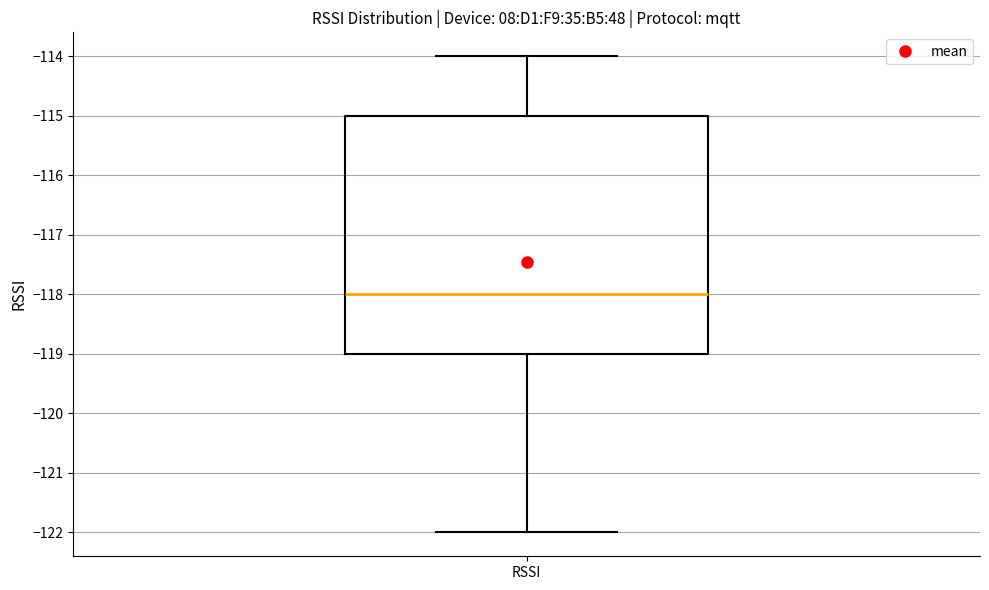

Where does the upper whisker of the box for RSSI end on the y-axis? The values are not printed on the chart, so give them approximately, as read against the axis.

-114